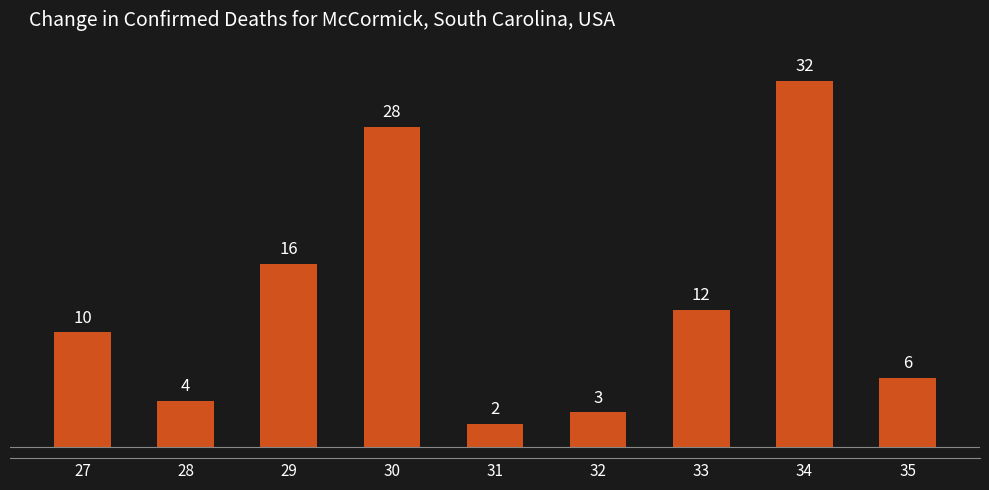

How many bars are there in total?

9